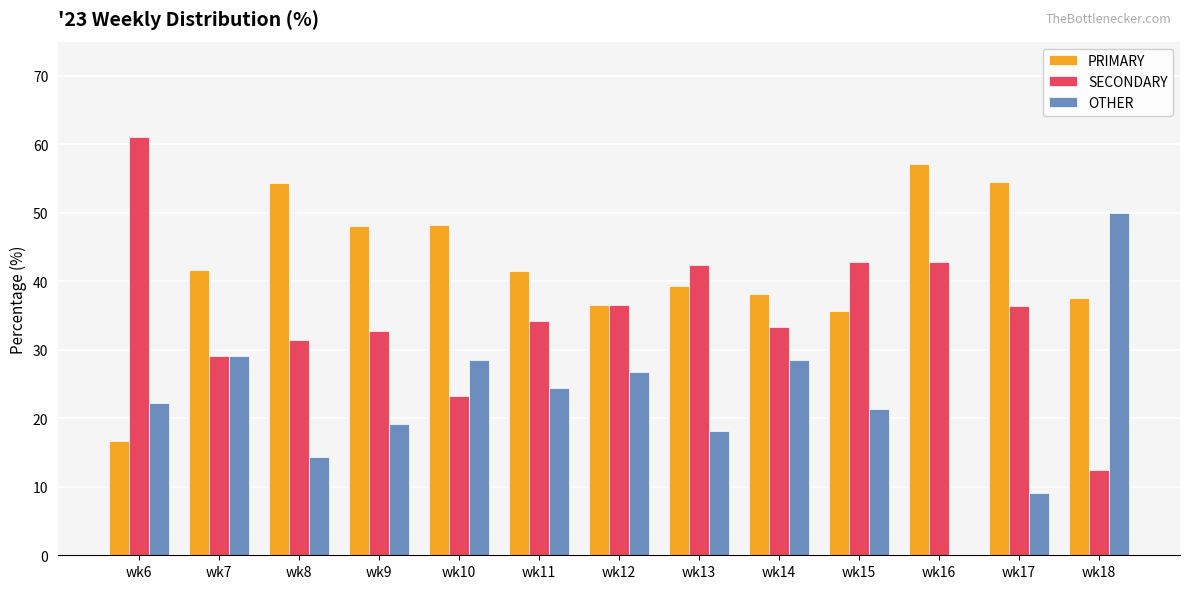

The OTHER series shows 9.1 at wk17. True or false?

True